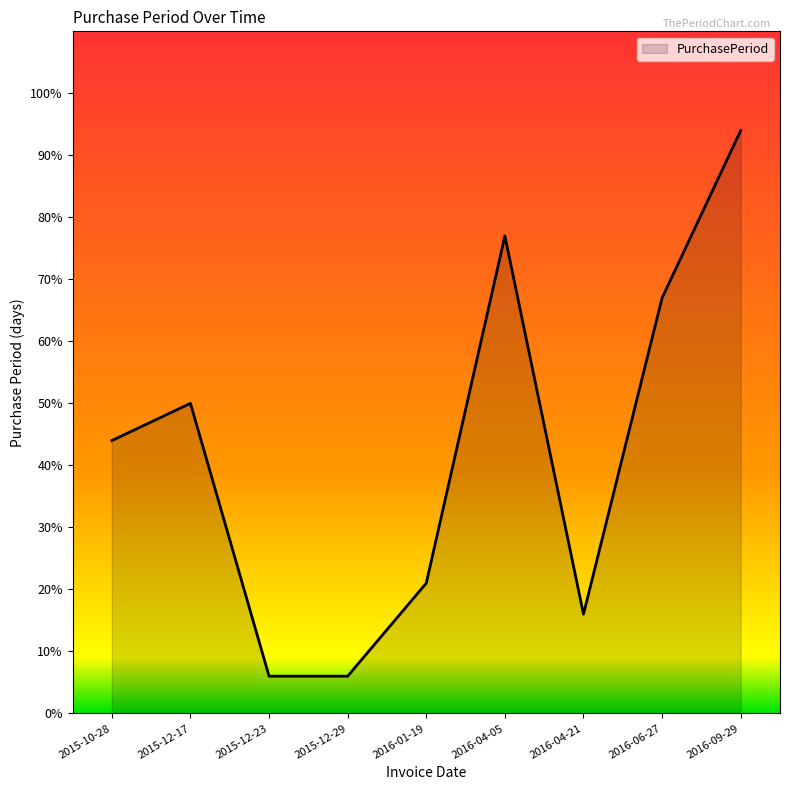

At which category does the data reach its first local peak?

2015-12-17